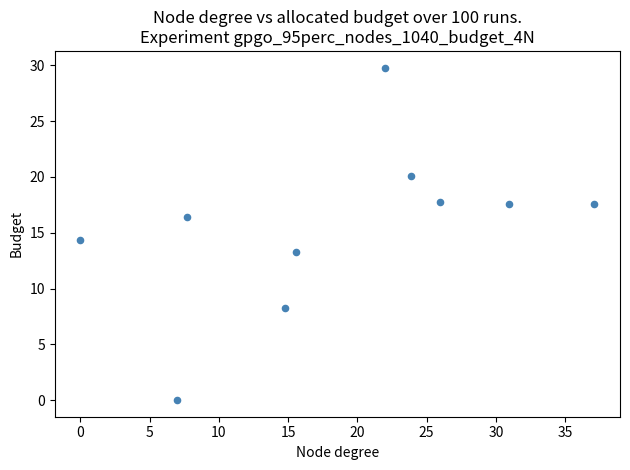

What is the average Y value?

15.5